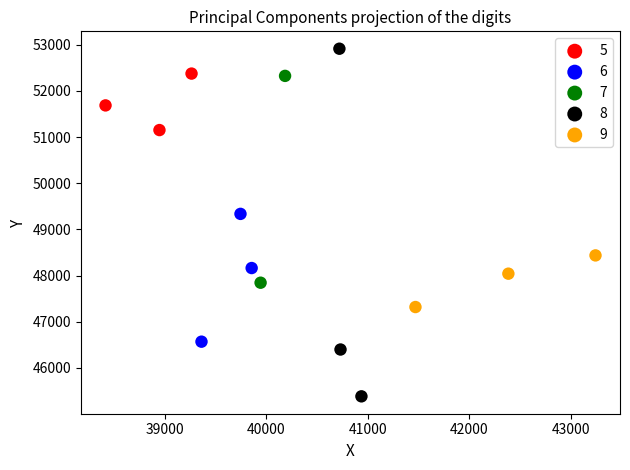

Which series contains the highest Y value?

8